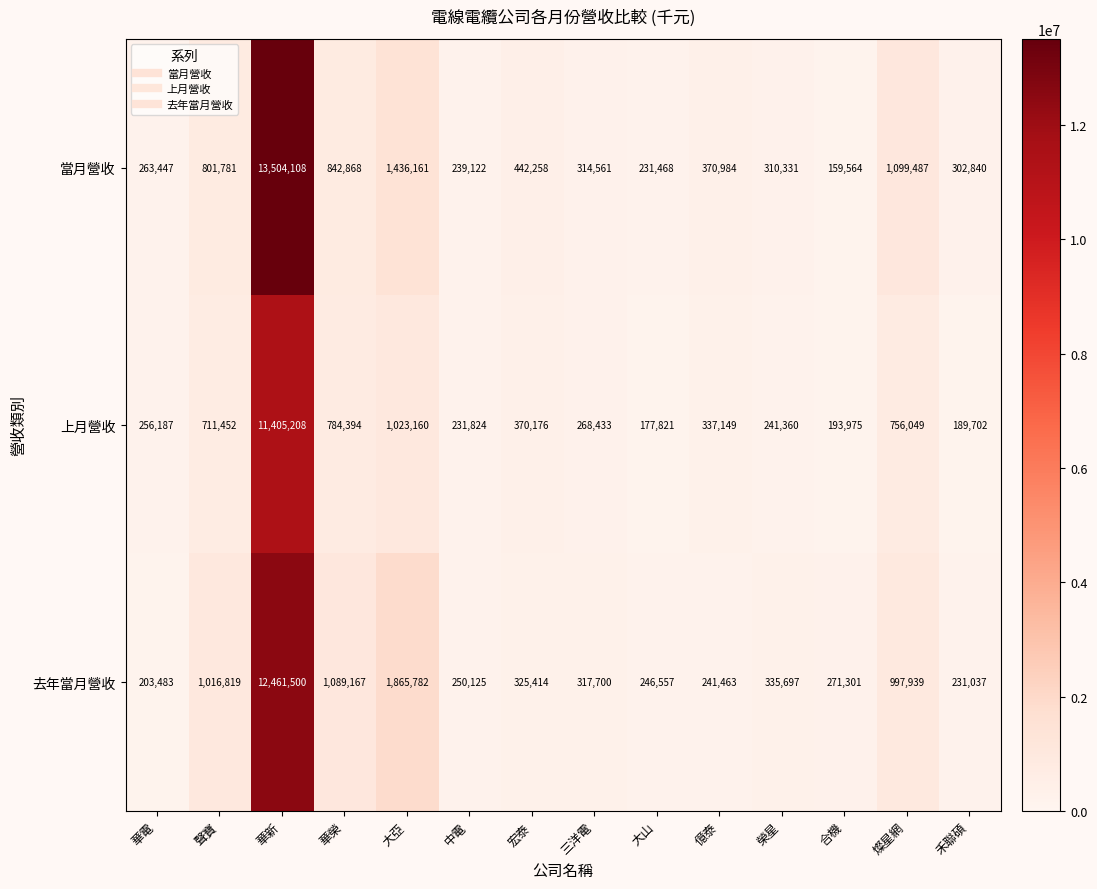

The value of 去年當月營收 at 華榮 is 1936387. True or false?

False